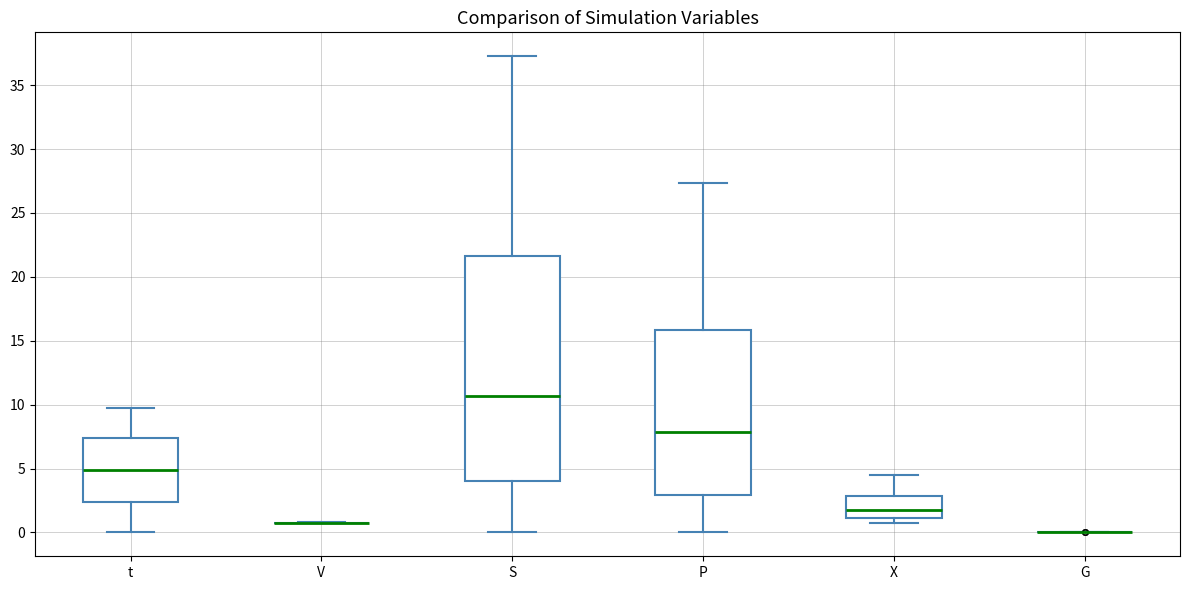

Where does the upper whisker of the box for t end on the y-axis? The values are not printed on the chart, so give them approximately, as read against the axis.

9.5